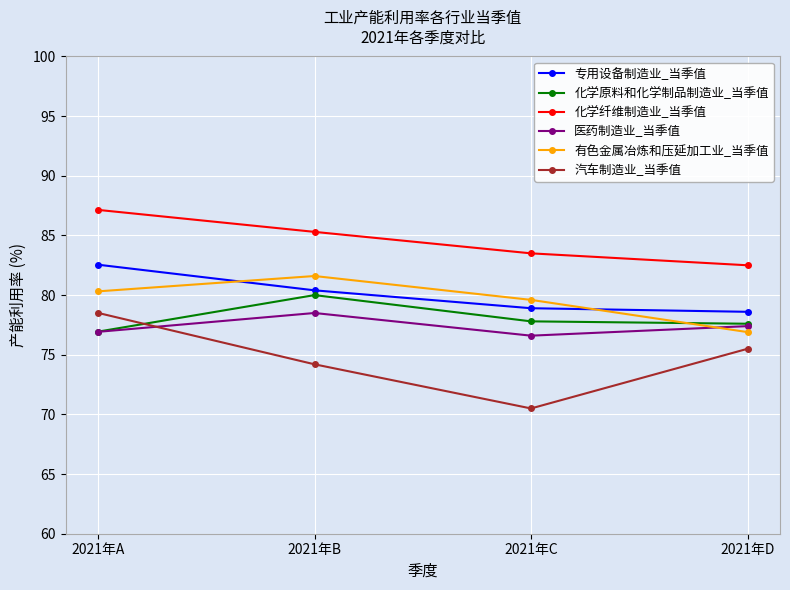

True or false: 专用设备制造业_当季值 has a value of 141.5 at 2021年B.

False